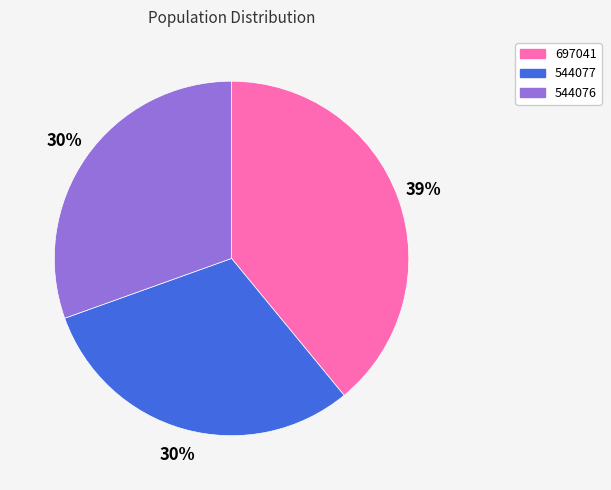

Is there a majority slice in this chart?

No